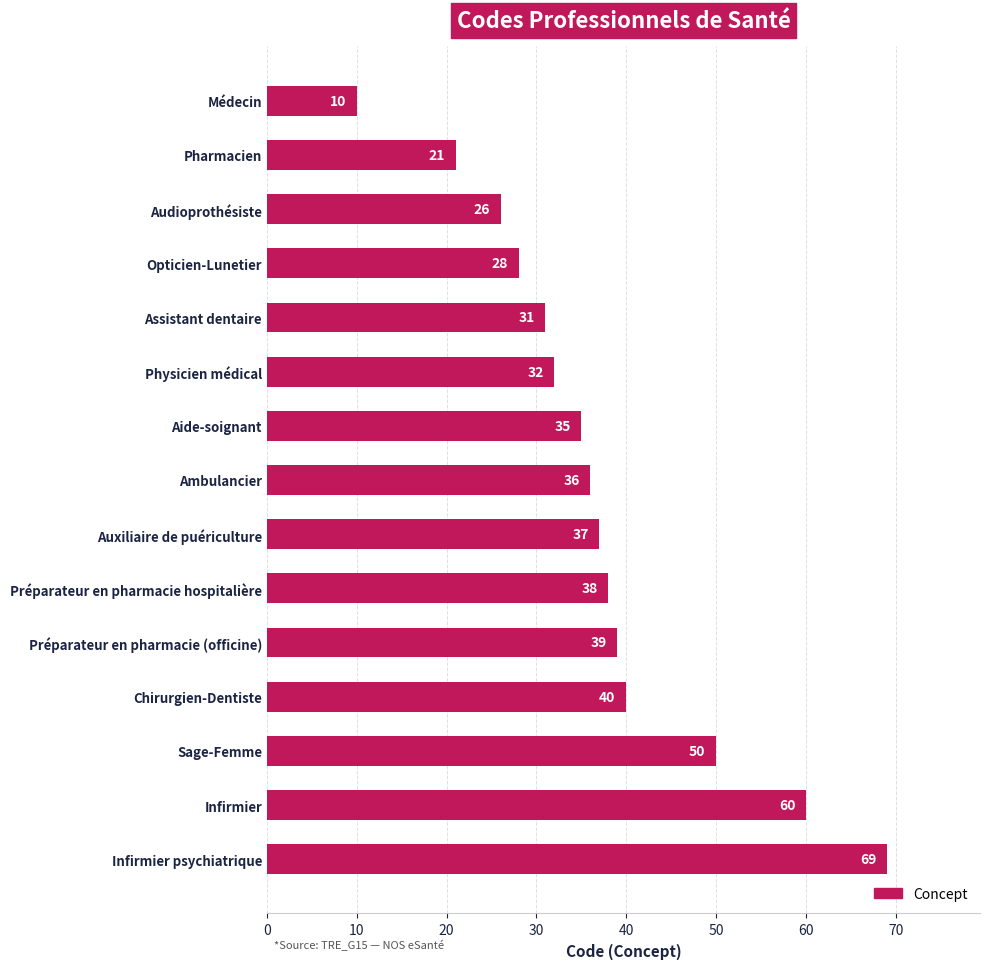

Count the number of data series in this chart.

1